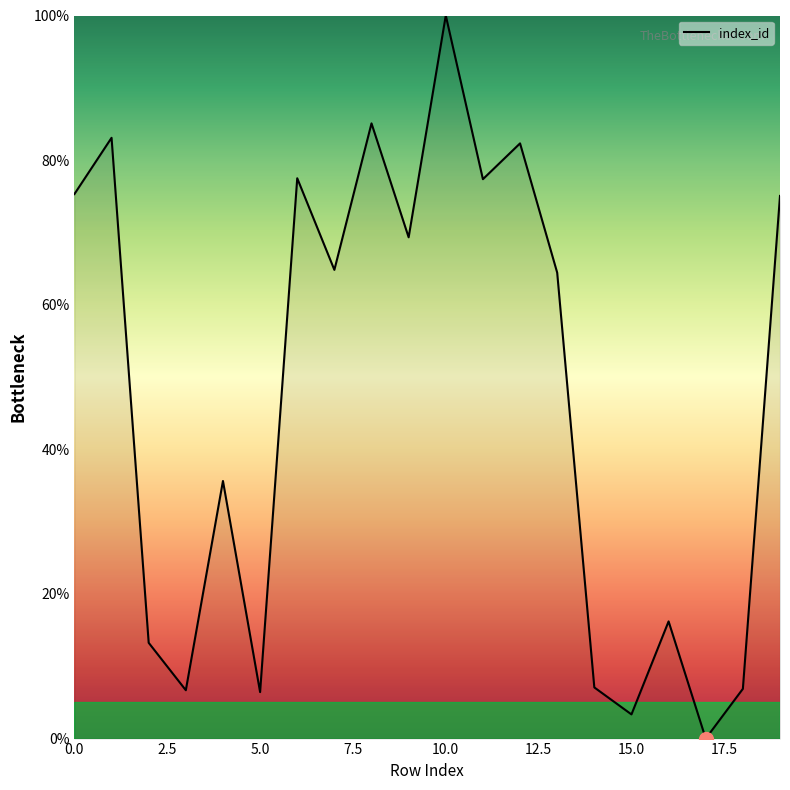

What is the difference between the maximum and minimum values?

100.0